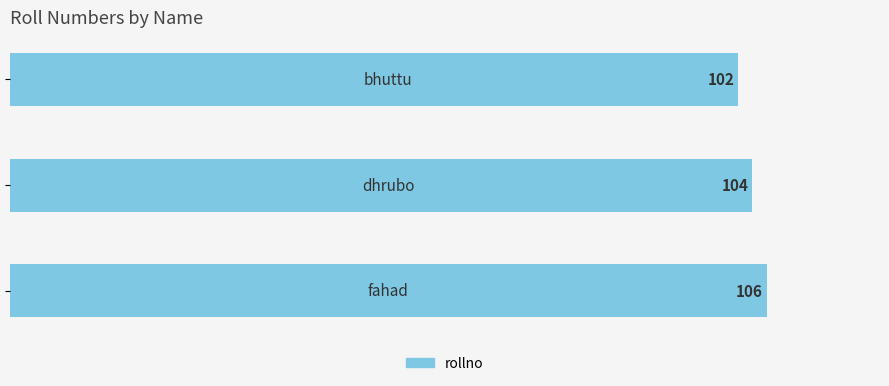

How many values are between 102 and 106?

3